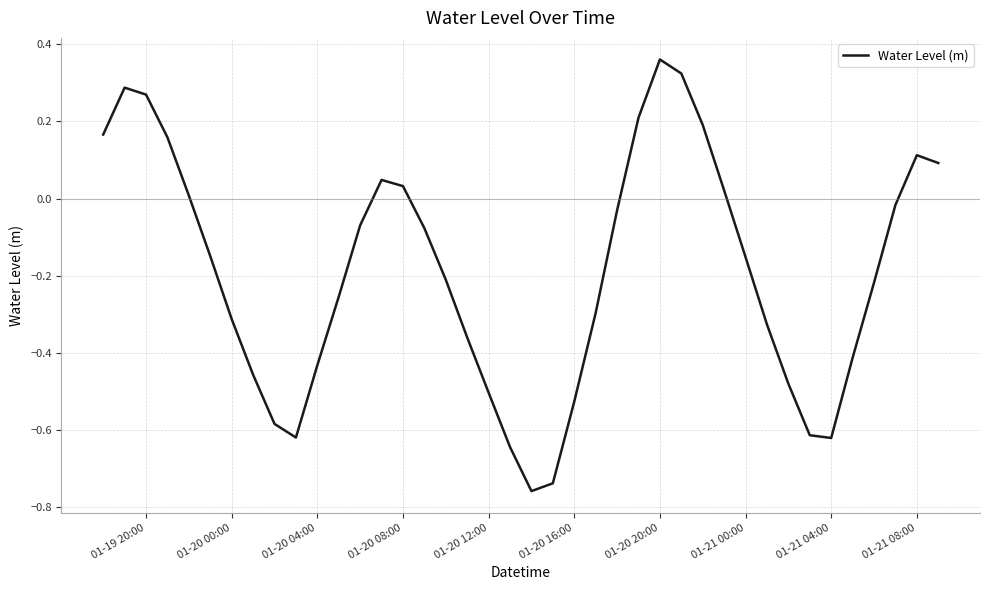

How many lines are shown in the chart?

1